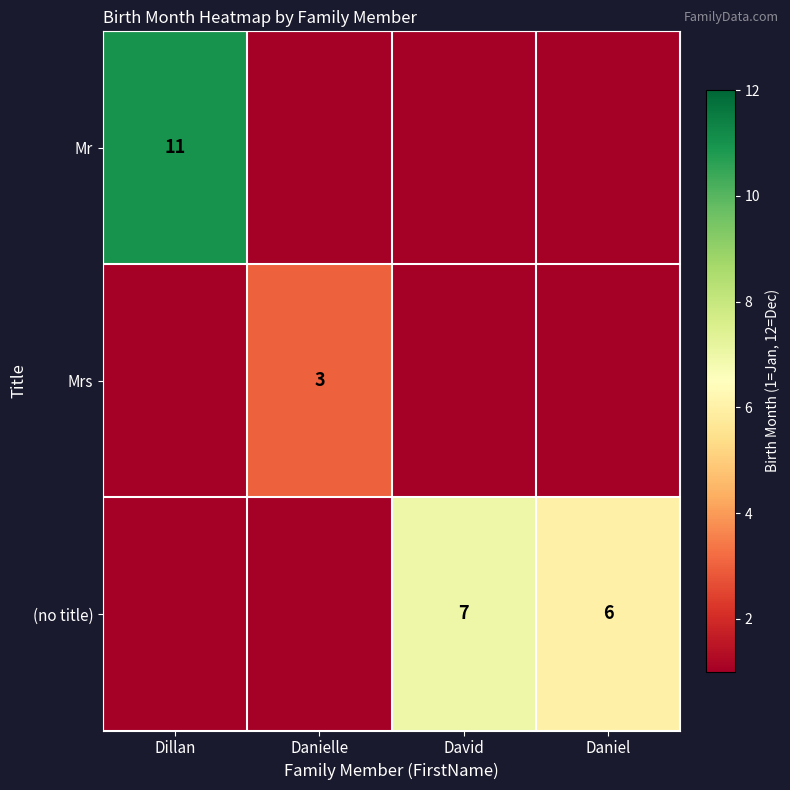

Is it true that (no title) equals 3 at Daniel?

False